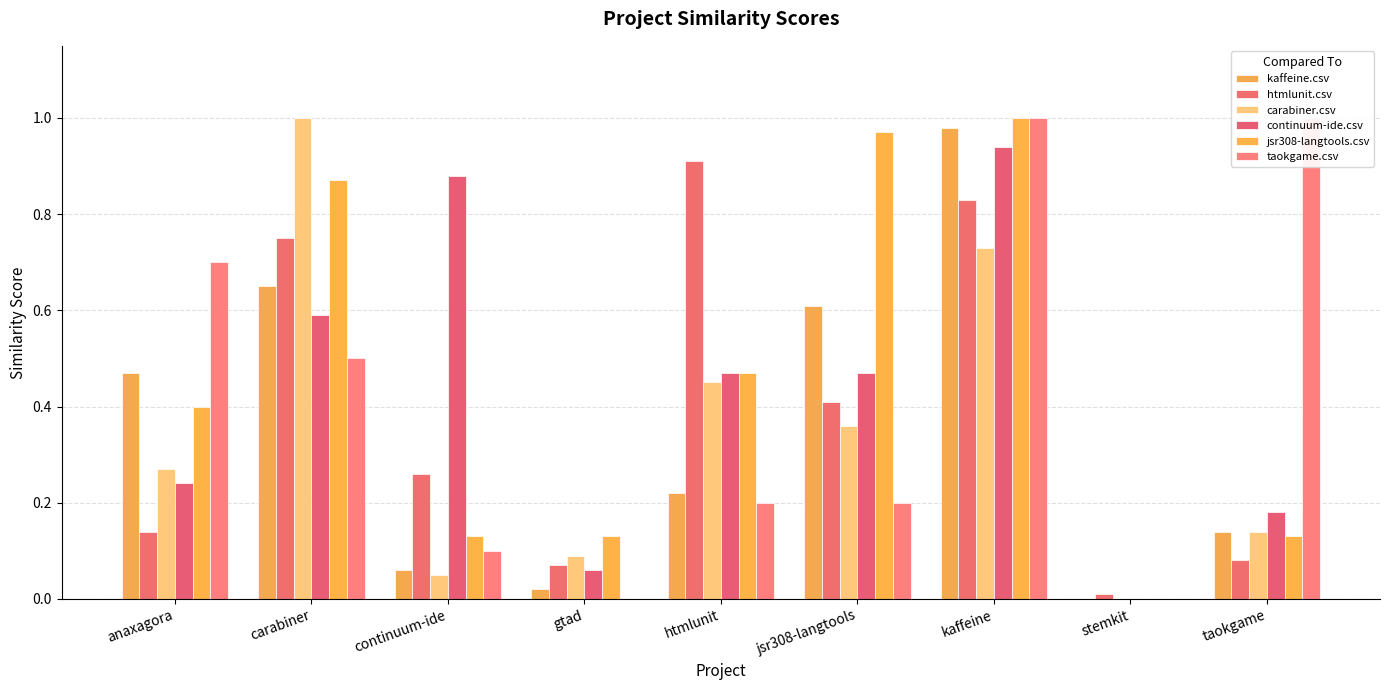

The value of htmlunit.csv at gtad is 0.1. True or false?

True